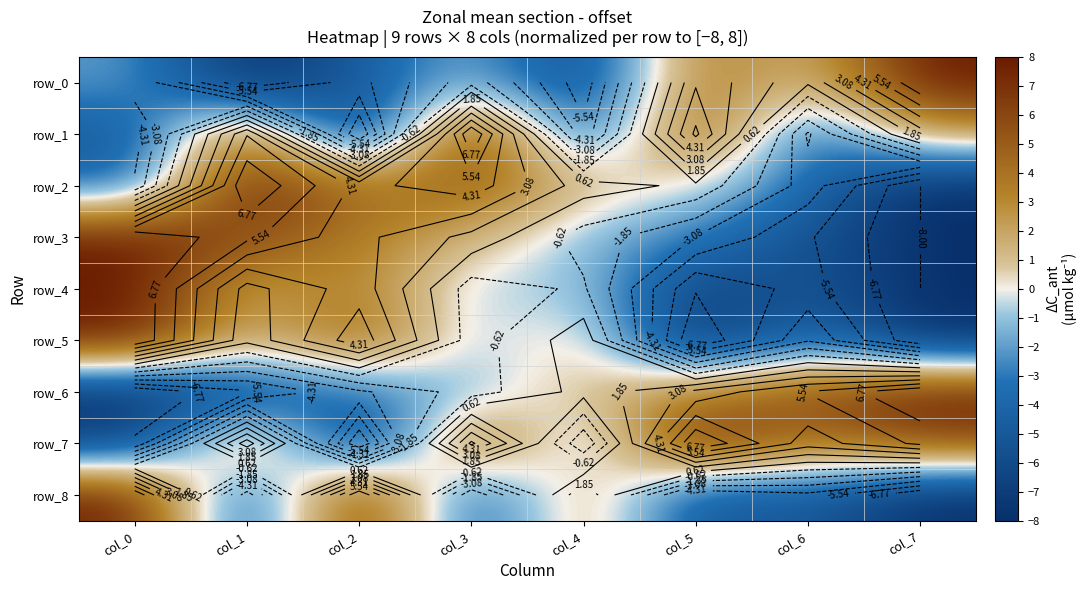

At how many categories does at least one series exceed -4?

8